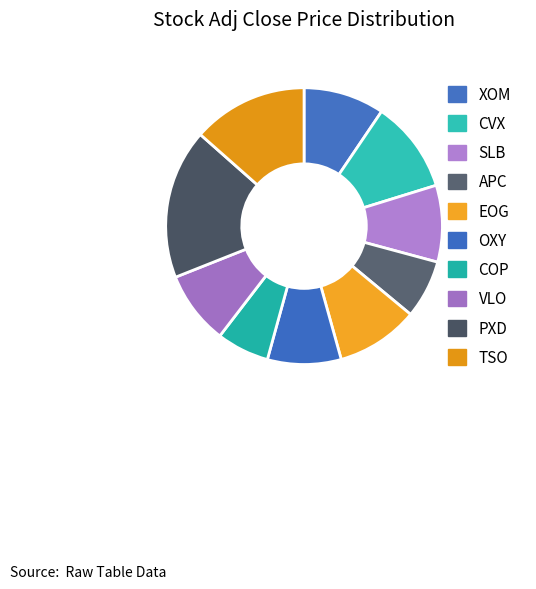

How many segments does this pie chart have?

10